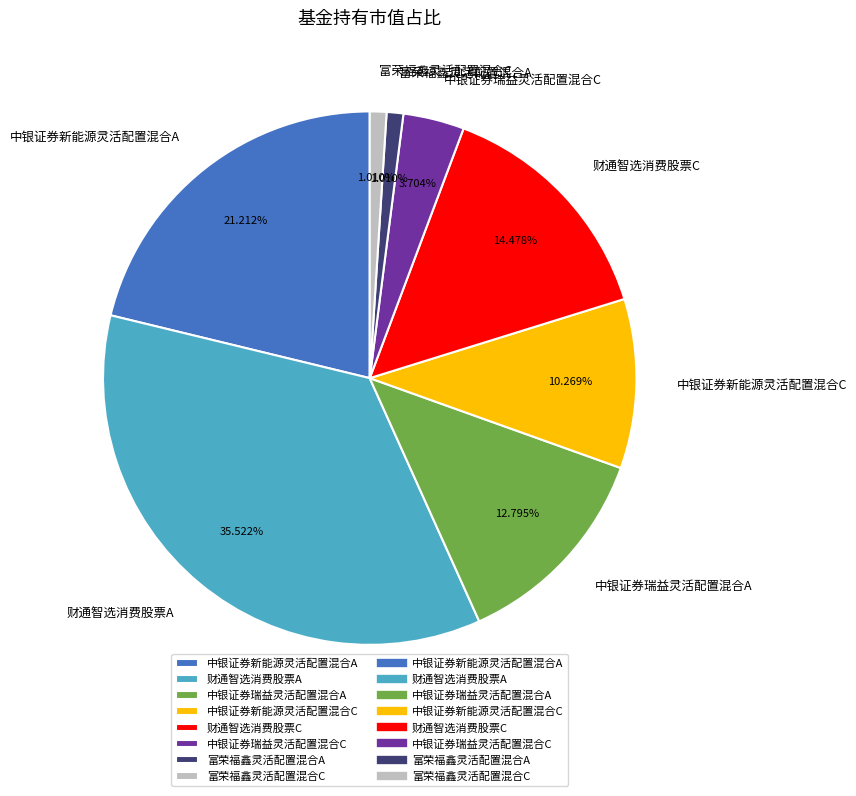

Is there any slice that represents more than half of the pie?

No